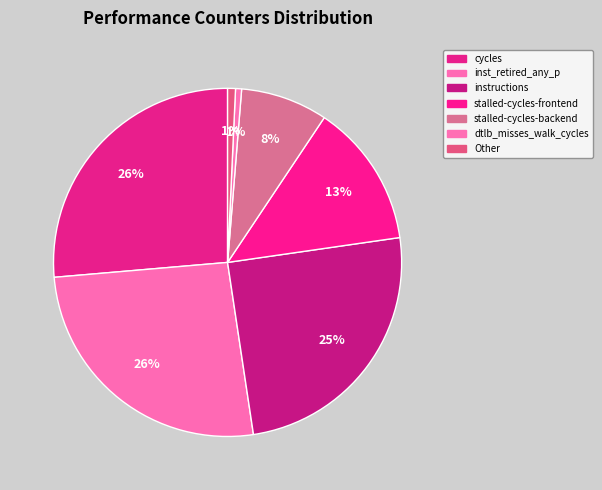

How many slices are in this pie chart?

7